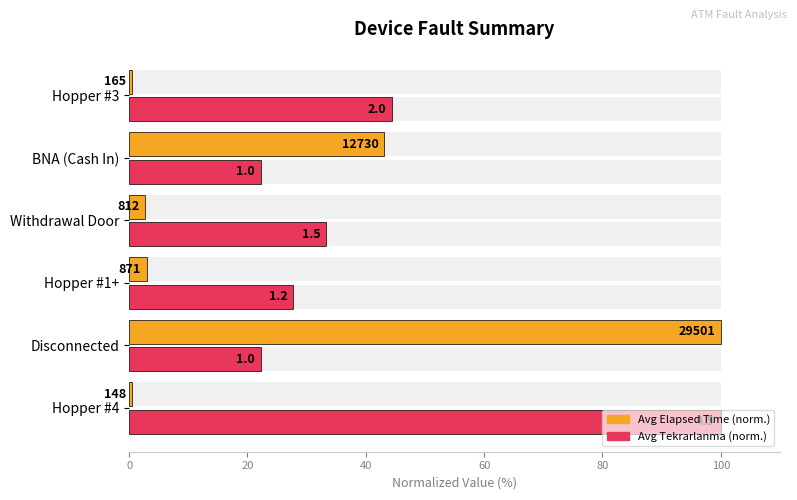

What are all the series names shown in the legend?

Avg Elapsed Time (norm.), Avg Tekrarlanma (norm.)